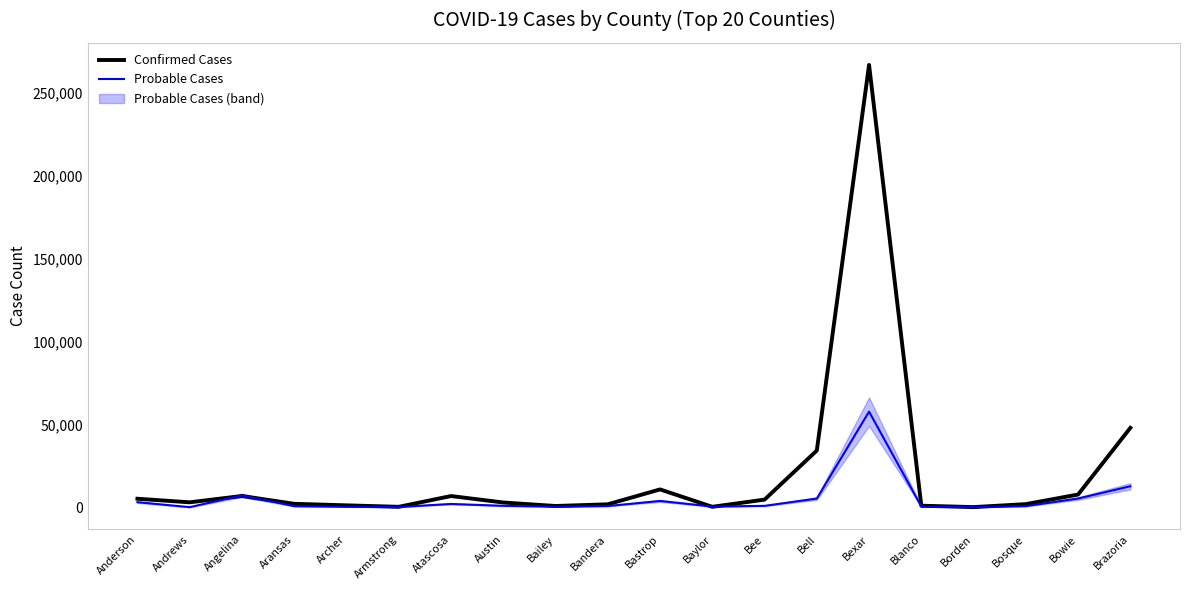

At Archer, list the series in order from smallest to largest.

Probable Cases, Confirmed Cases